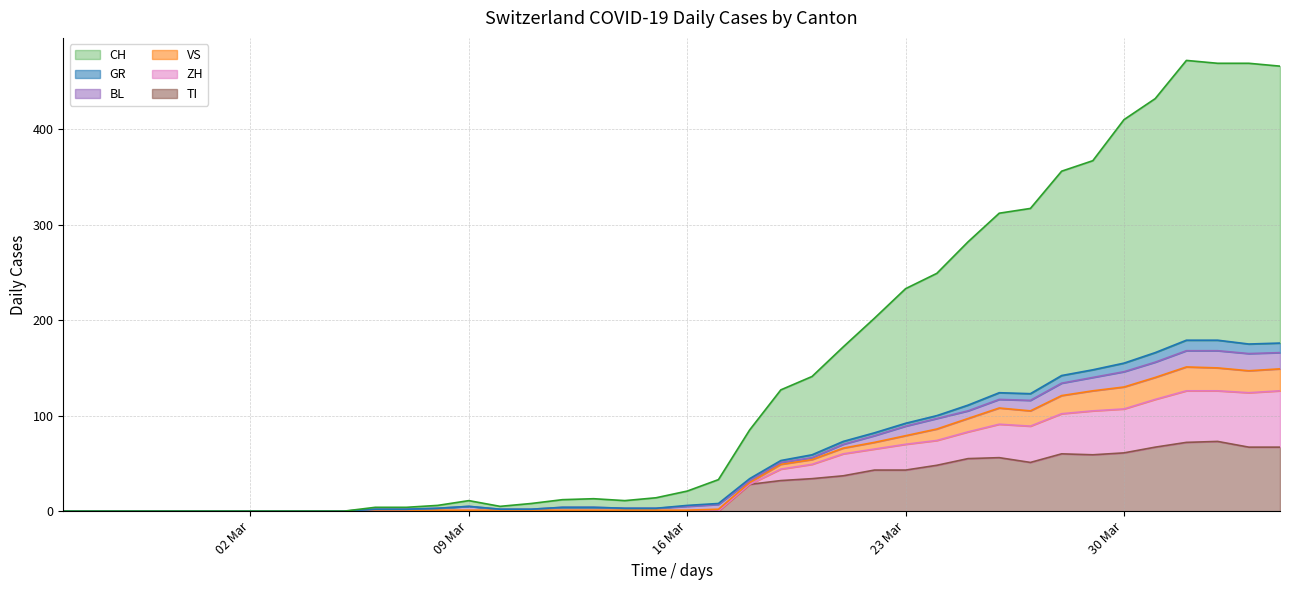

What is the maximum value for TI?

73